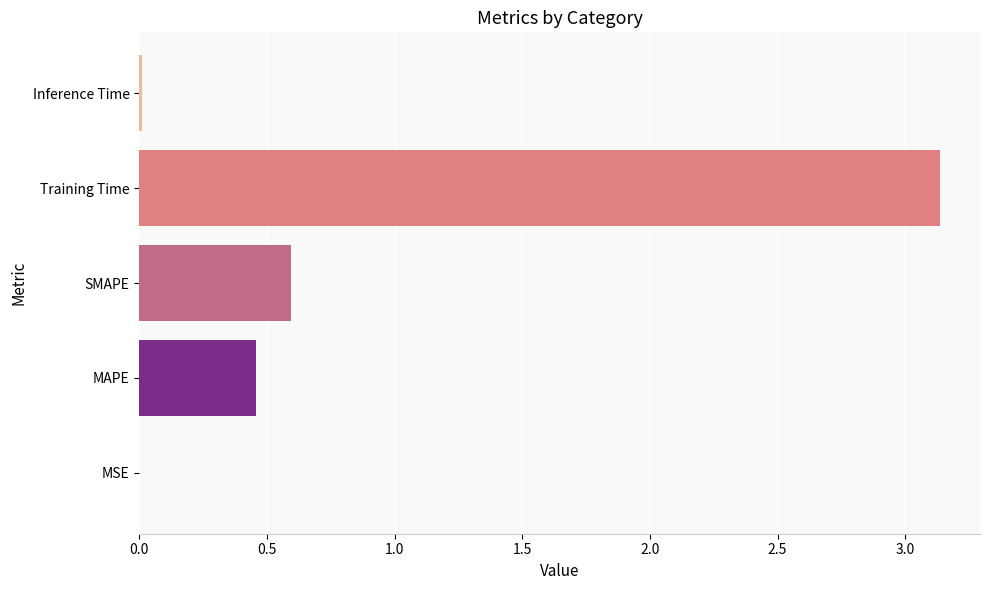

Are the bars grouped side by side (vs. stacked)?

No